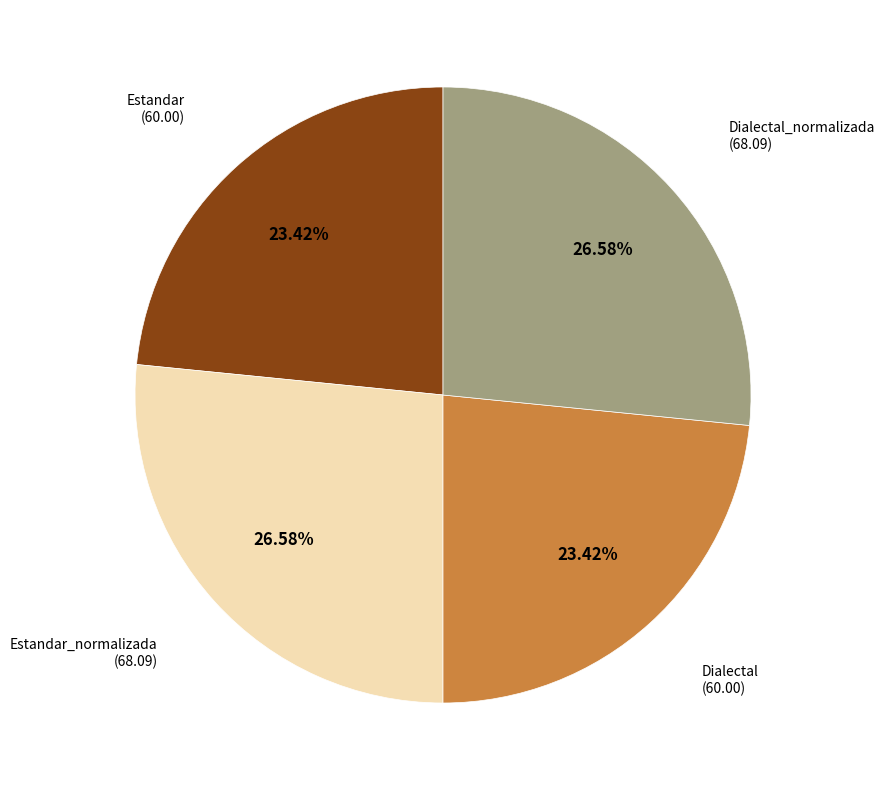

Is there any slice that represents more than half of the pie?

No